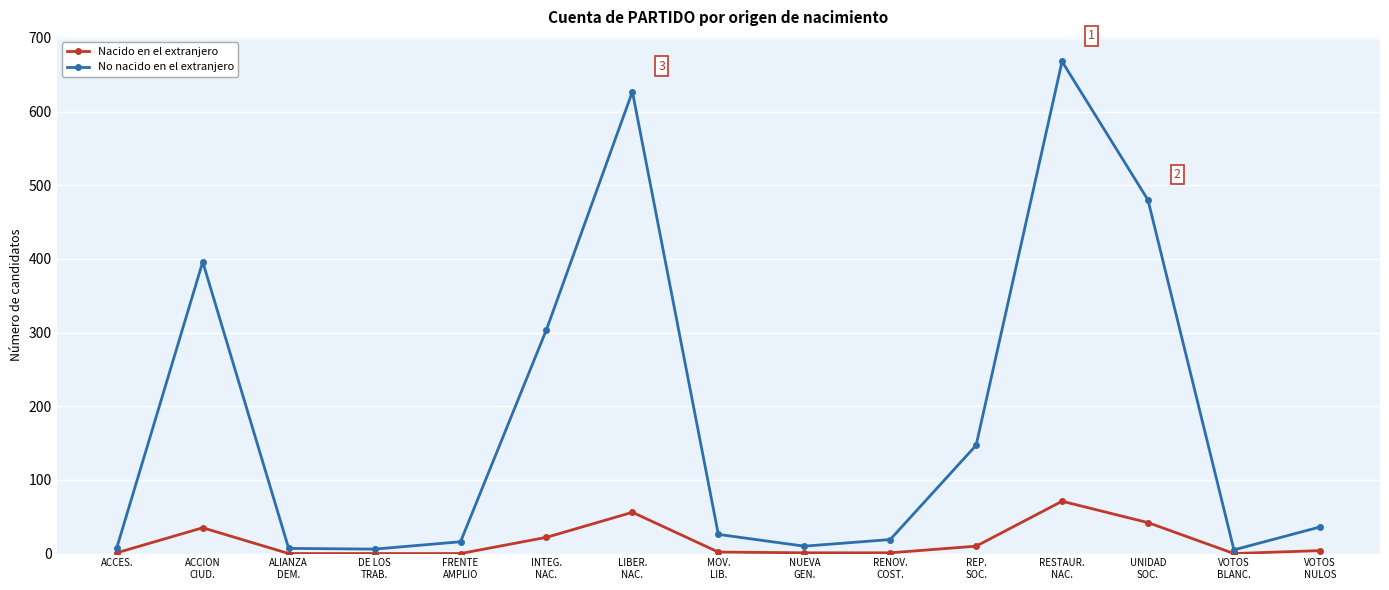

What is the label of the 8th point from the right?

MOV.
LIB.